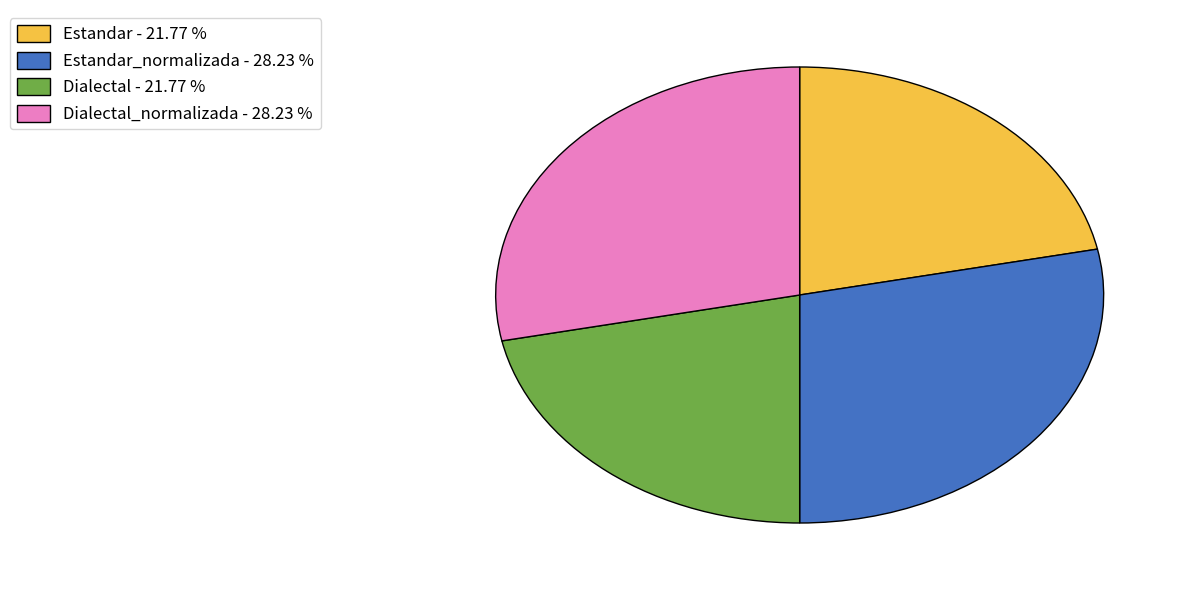

Combined, do Dialectal - 21.77 % and Estandar - 21.77 % account for over 50%?

No